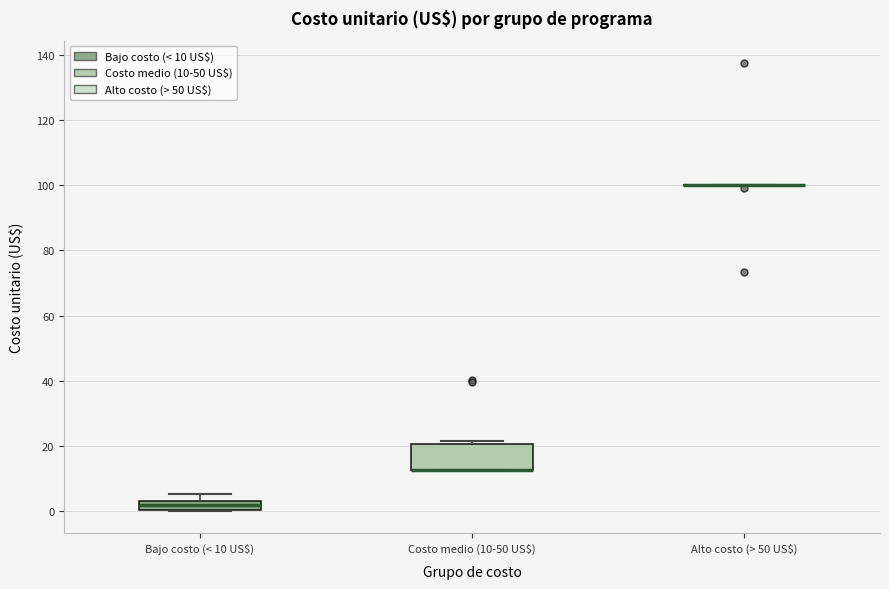

Where is the lower edge of the box for Costo medio (10-50 US$) on the y-axis? The values are not printed on the chart, so give them approximately, as read against the axis.

12